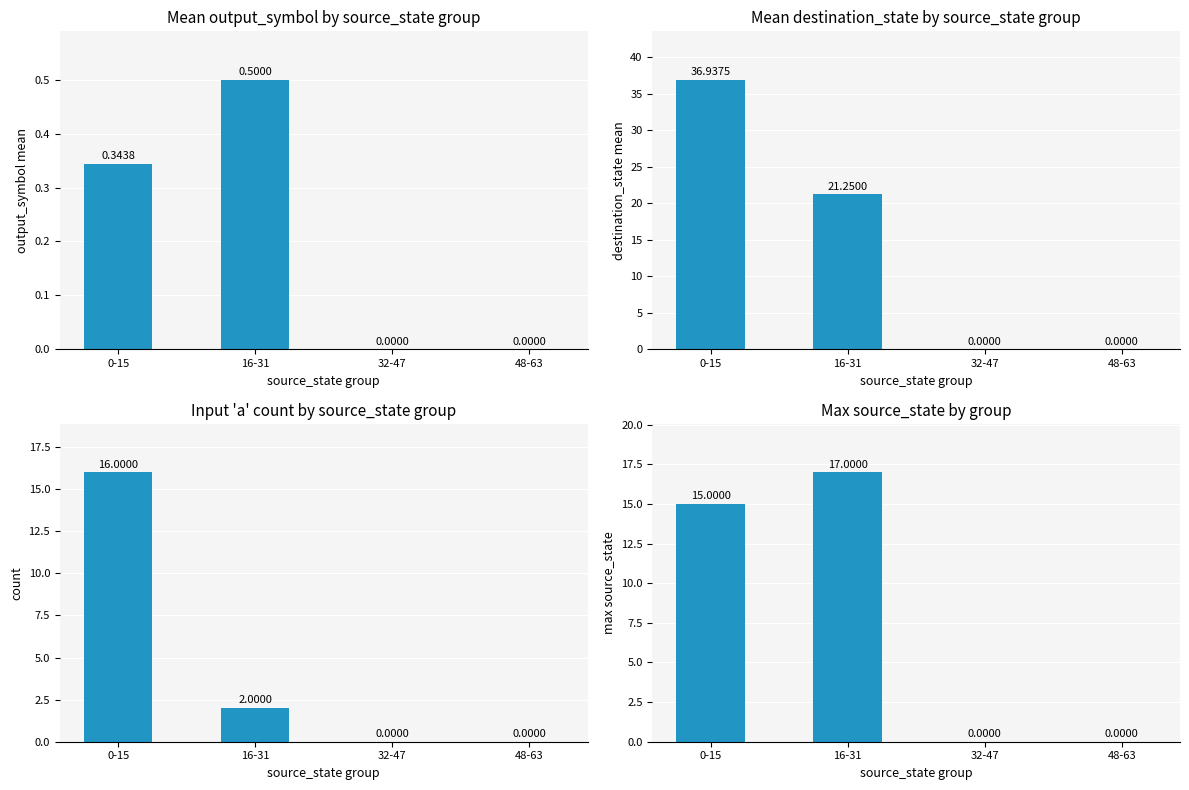

At how many categories does at least one series exceed 24?

1